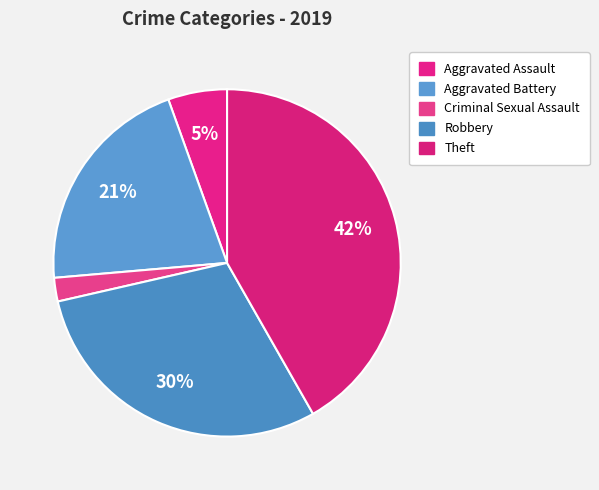

To the nearest percent, what portion does Robbery represent?

30%